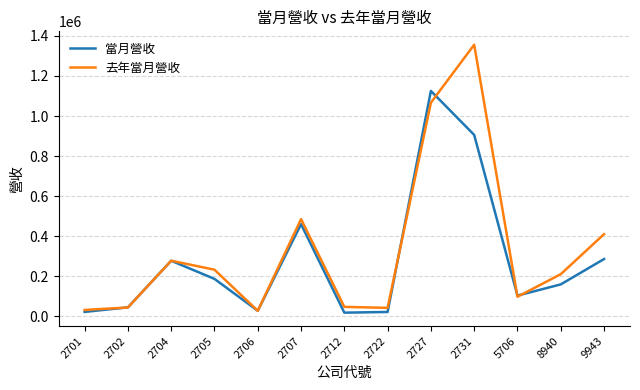

The value of 當月營收 at 2704 is 134468. True or false?

False